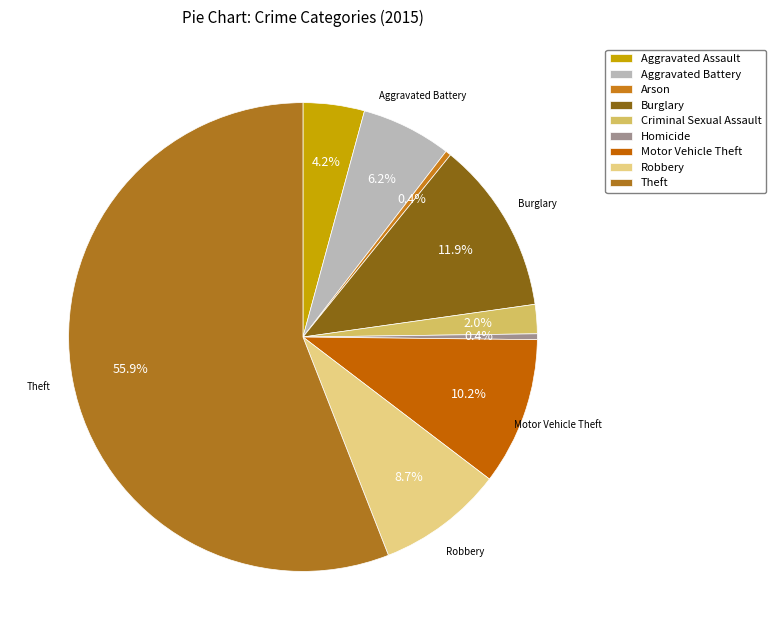

What is the largest slice in the pie chart?

Theft